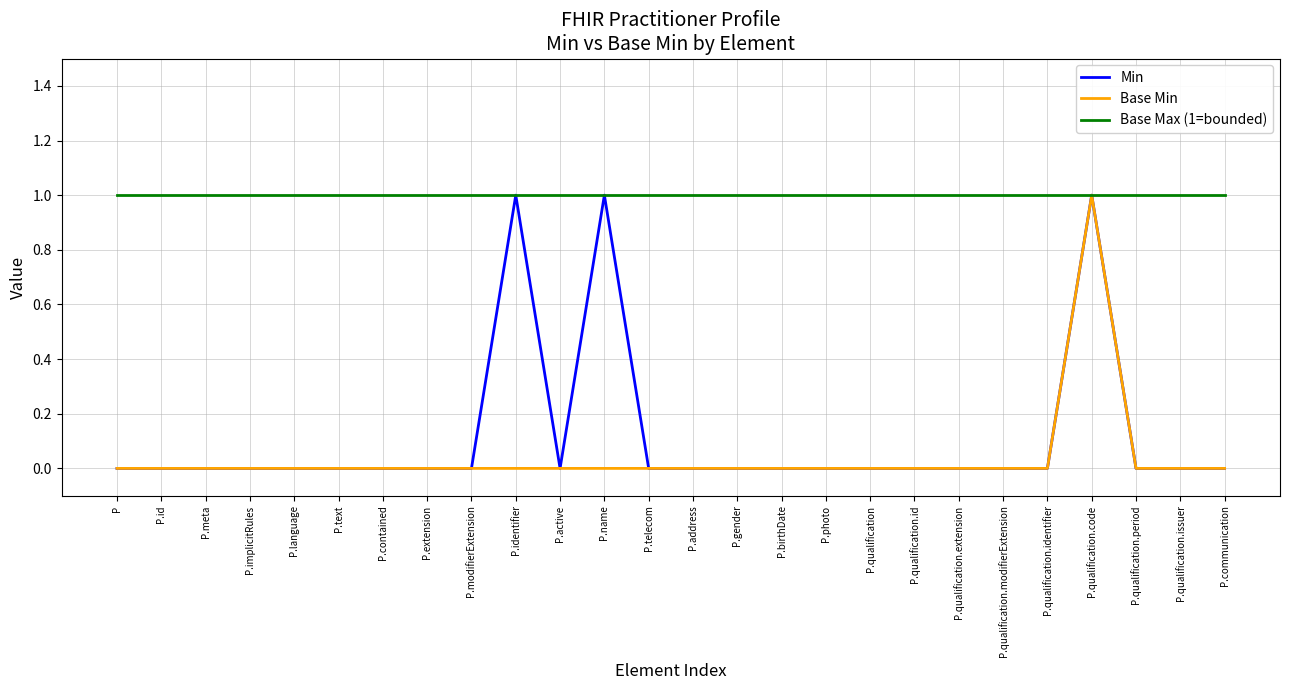

Is this an area chart (filled region under the line)?

No